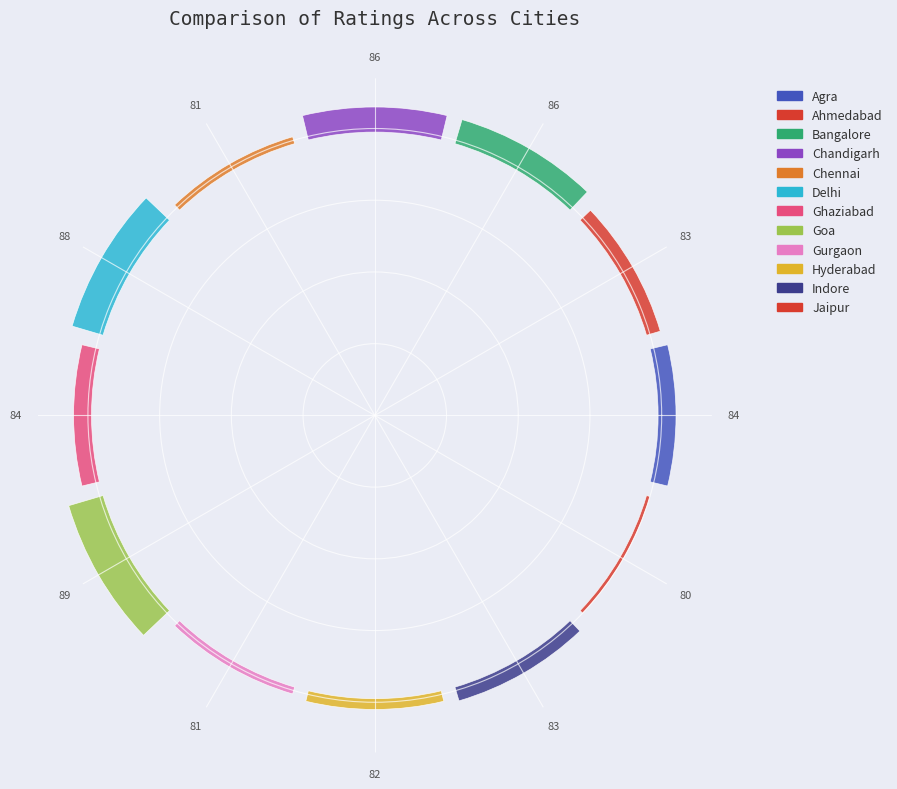

How many slices are in this pie chart?

12